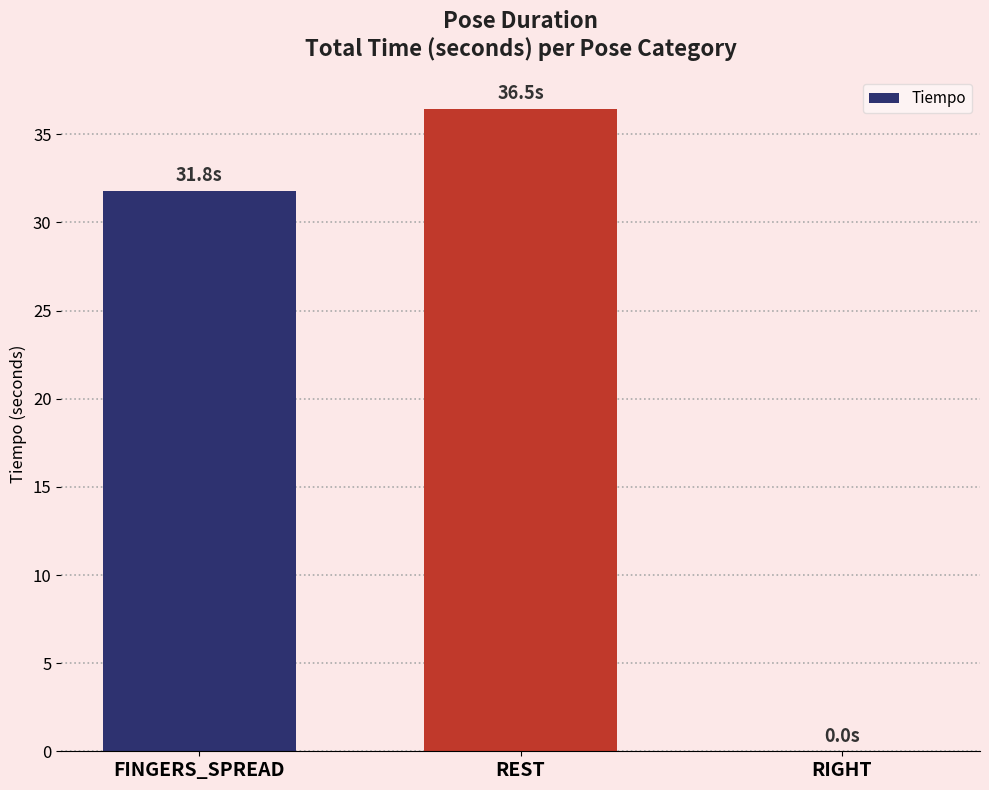

What is the sum of the values at REST and RIGHT?

36.5